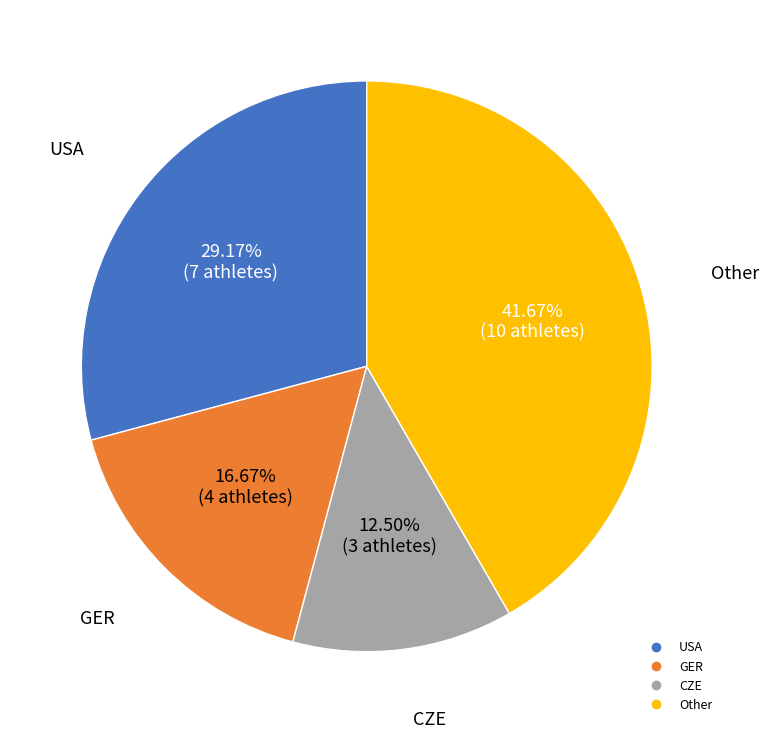

Does any single category account for the majority?

No